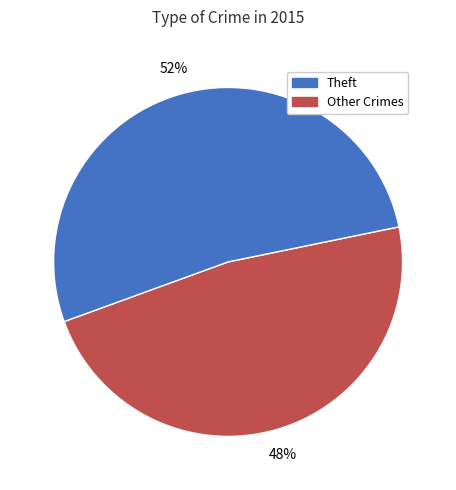

Is there a majority slice in this chart?

Yes